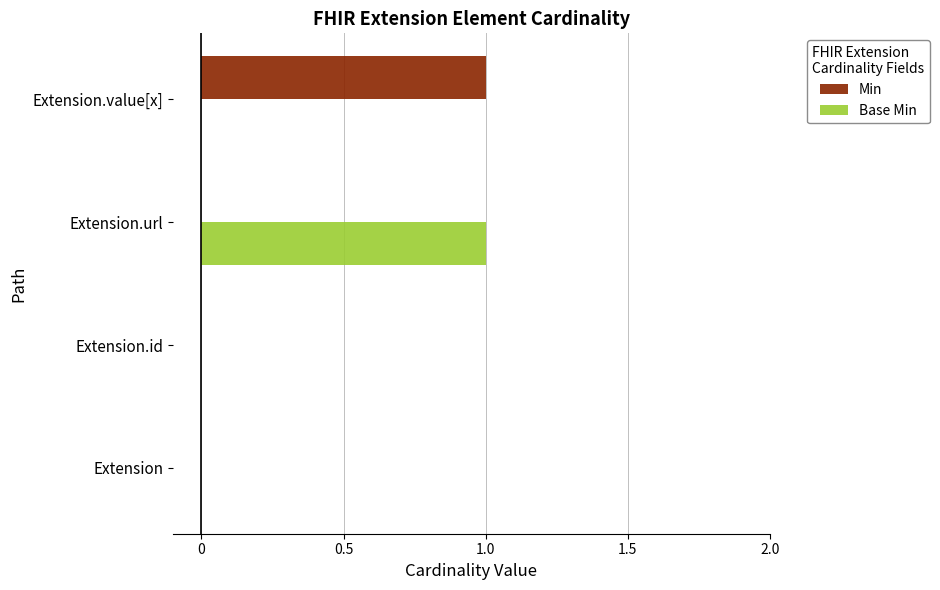

How many Min values are between 0 and 1?

4